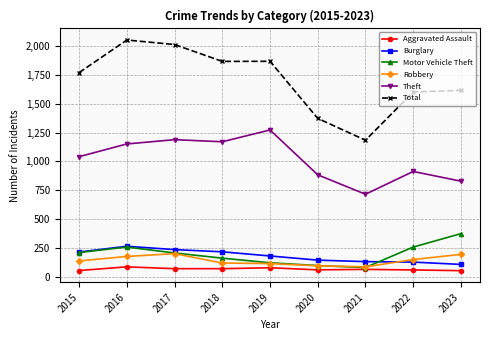

Does the chart have visible grid lines?

Yes